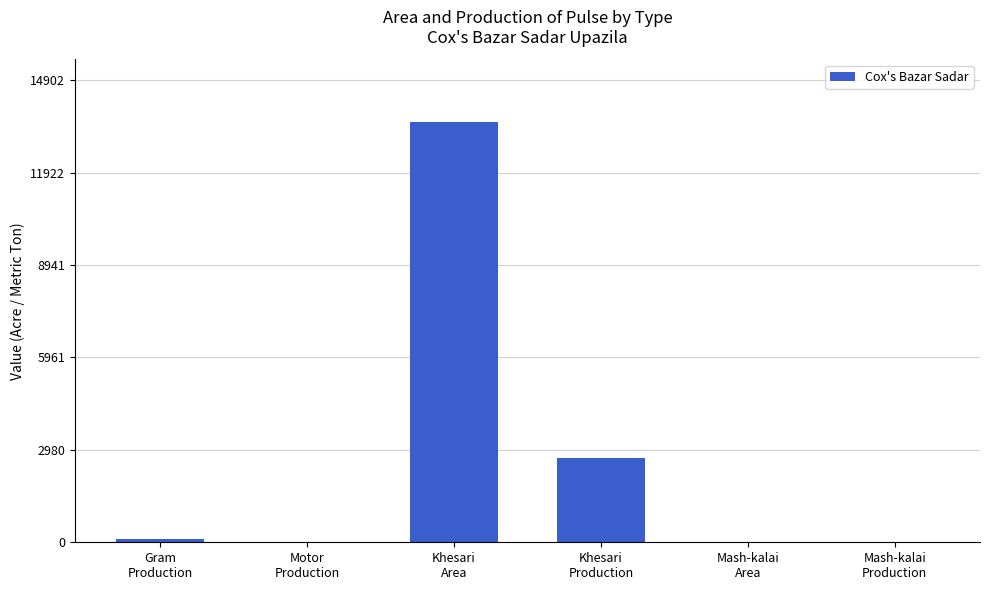

What is the change in value from Khesari
Production to Mash-kalai
Production?

-2709